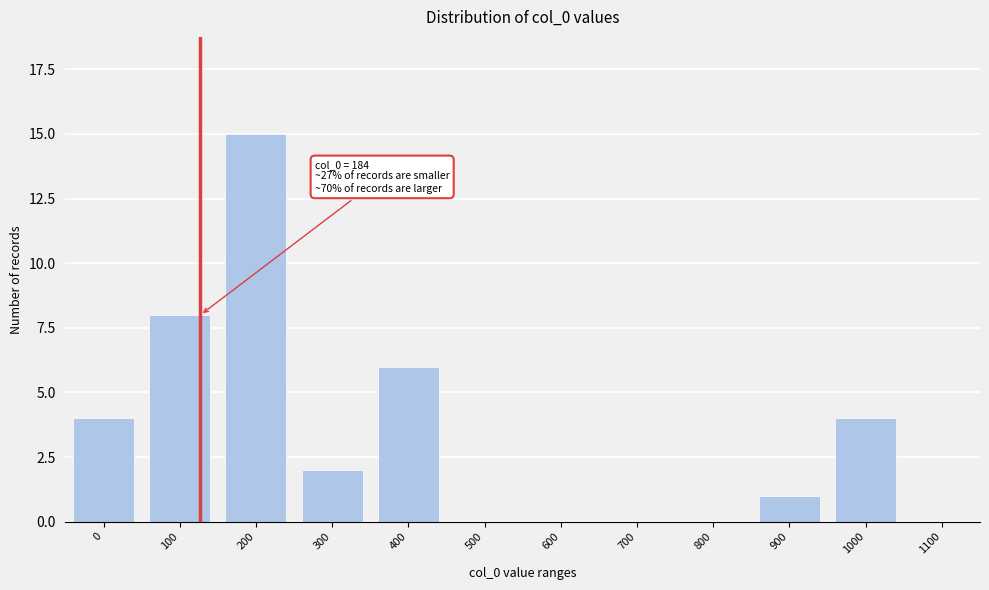

Reading left to right, list all the values displayed in this chart.

0=4	100=8	200=15	300=2	400=6	500=0	600=0	700=0	800=0	900=1	1000=4	1100=0